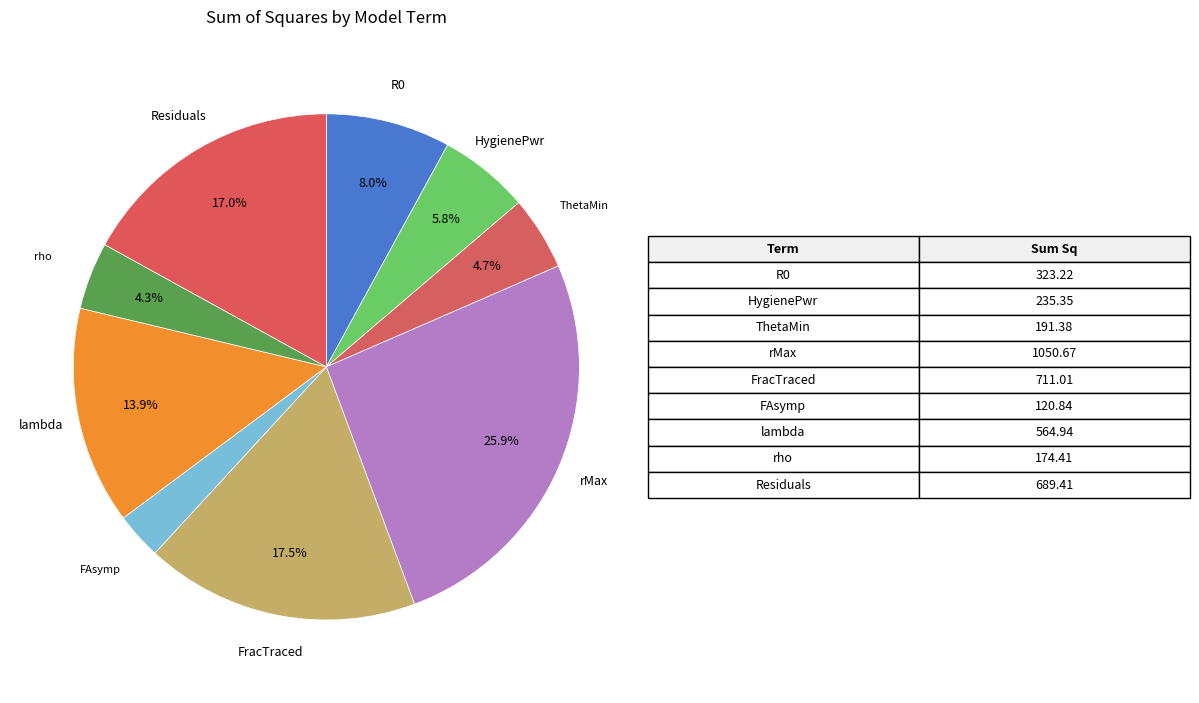

Which category has the biggest portion of the pie?

rMax